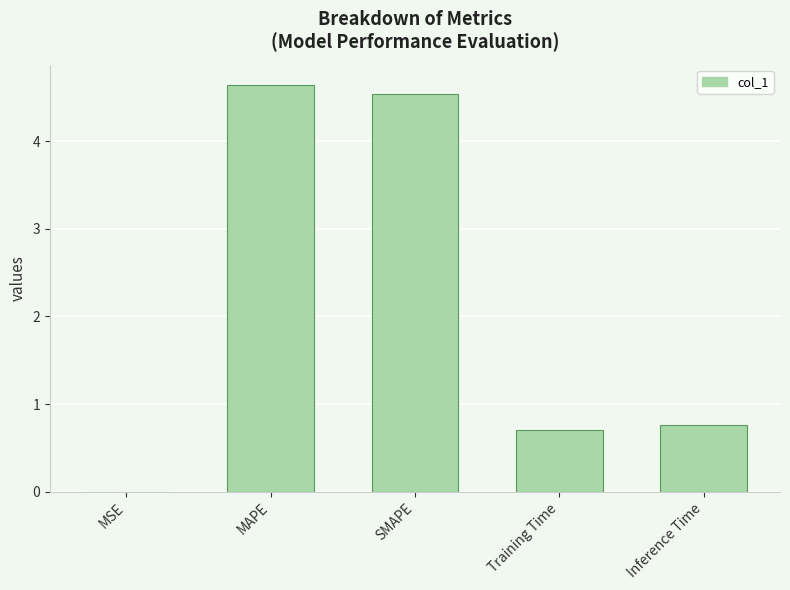

What is the sum of the values at MAPE and Training Time?

5.3